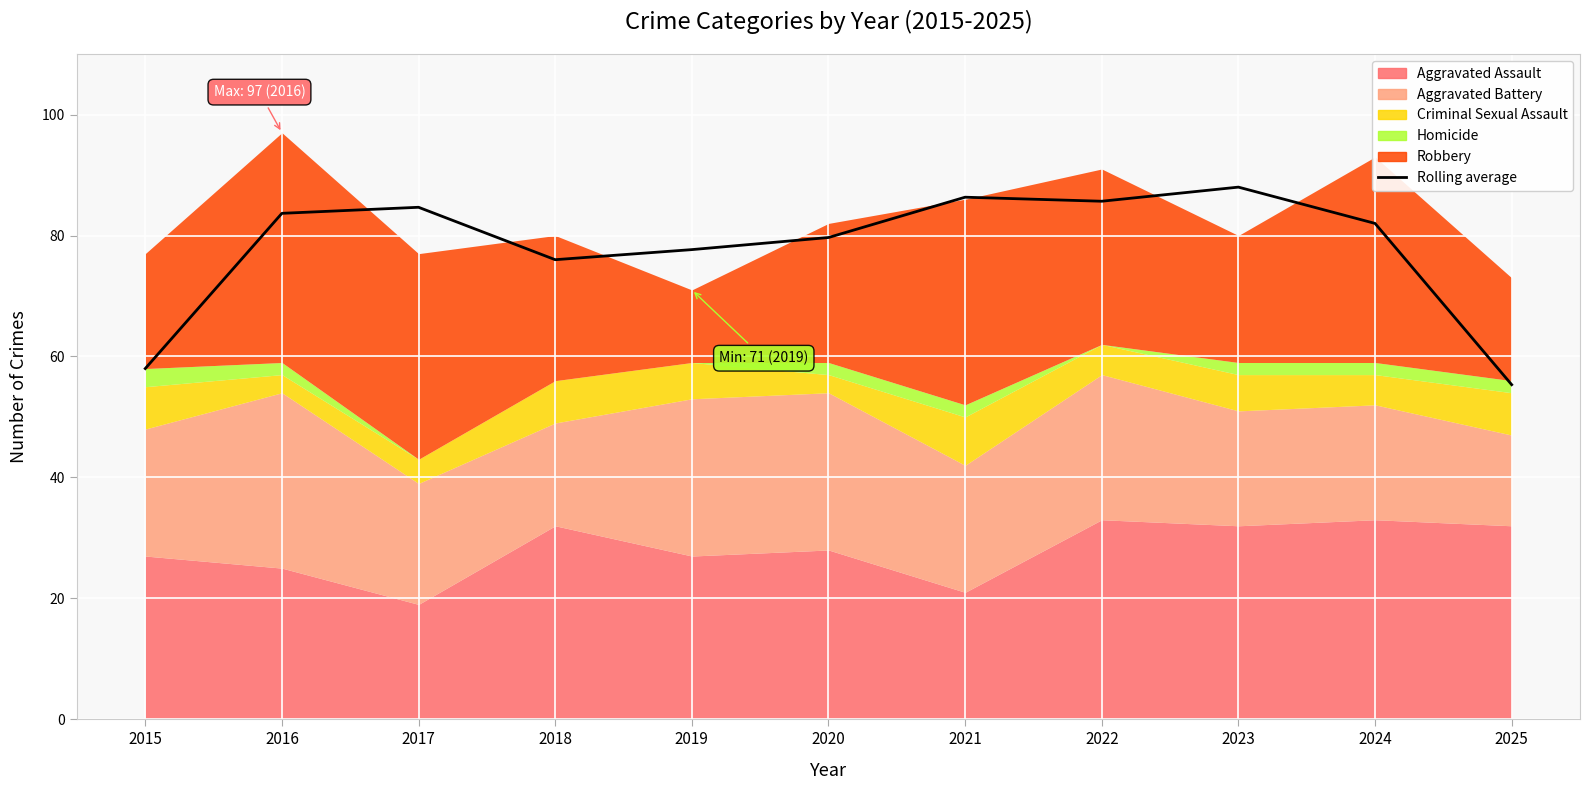

Where does the data first go above 82?

2016